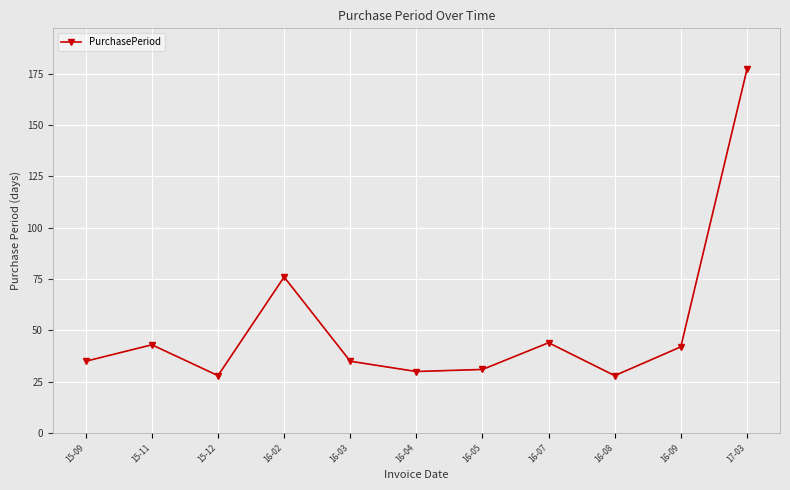

How many points are higher than both their immediate neighbors (excluding endpoints)?

3